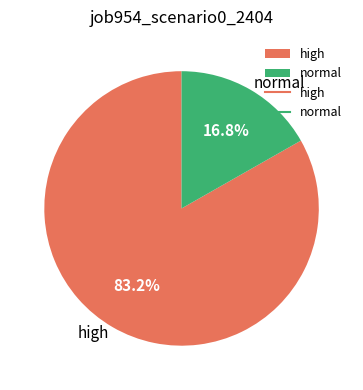

Which category accounts for the majority?

high